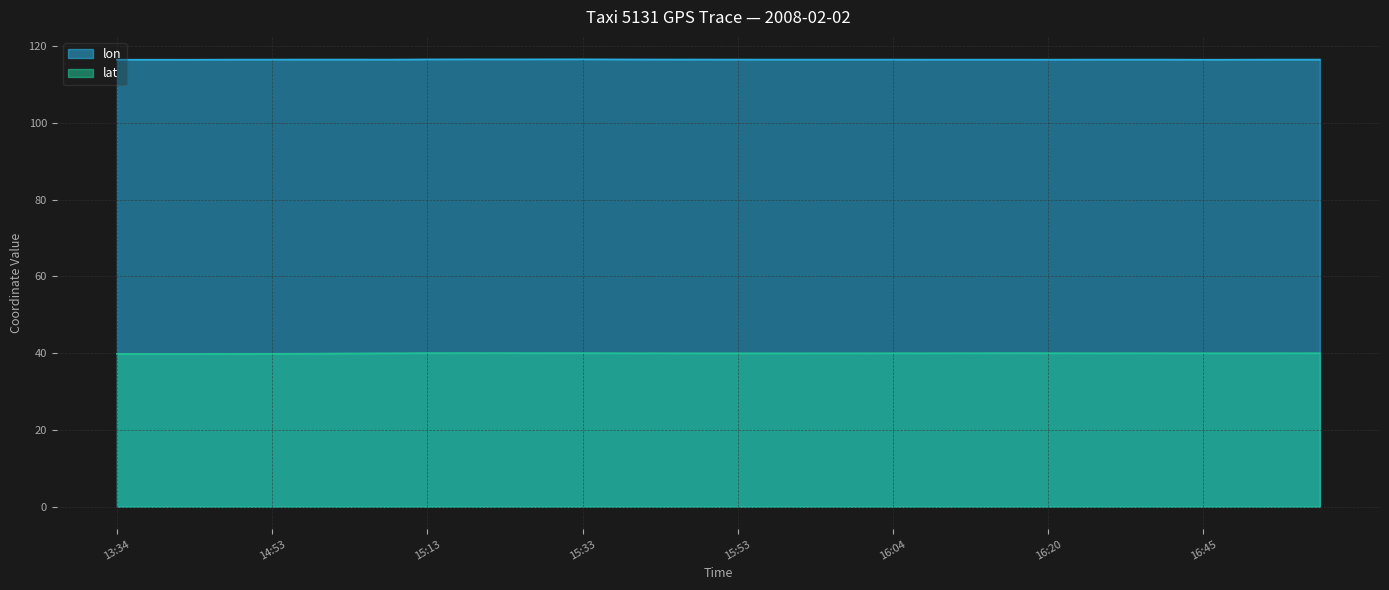

What is the value of the lat point at the 14th from the left?

40.0